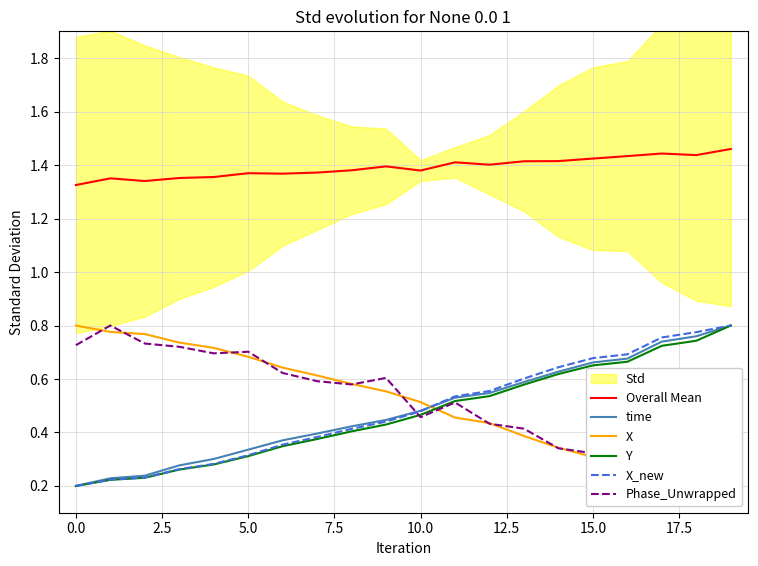

Which series has the largest total across all categories?

Overall Mean